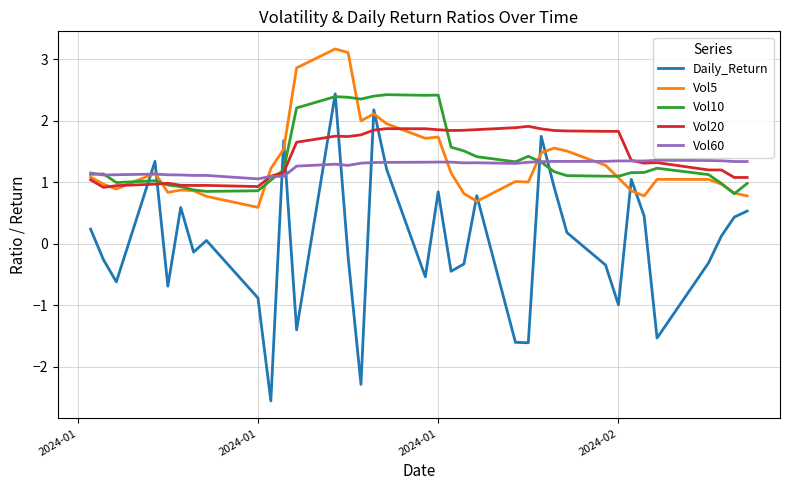

Which series has the largest range (max minus min)?

Daily_Return